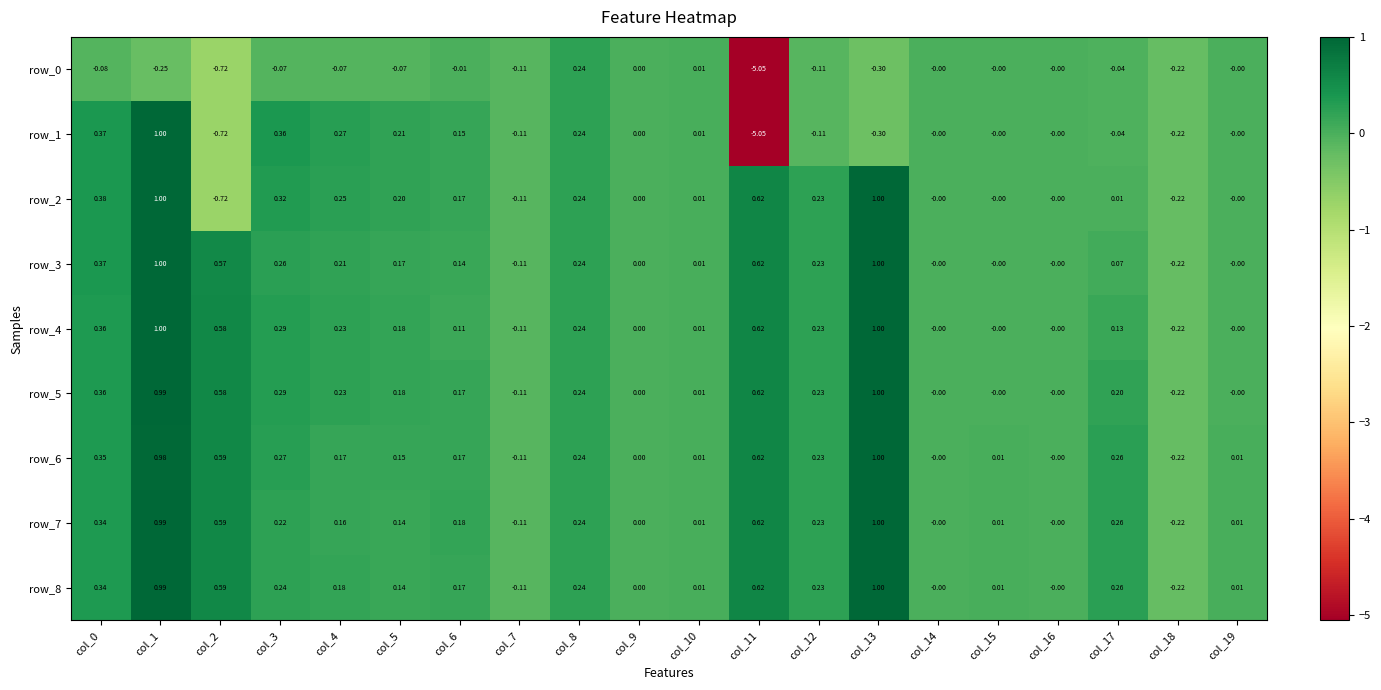

Is the value of row_6 at col_12 greater than the value of row_1 at col_3?

No